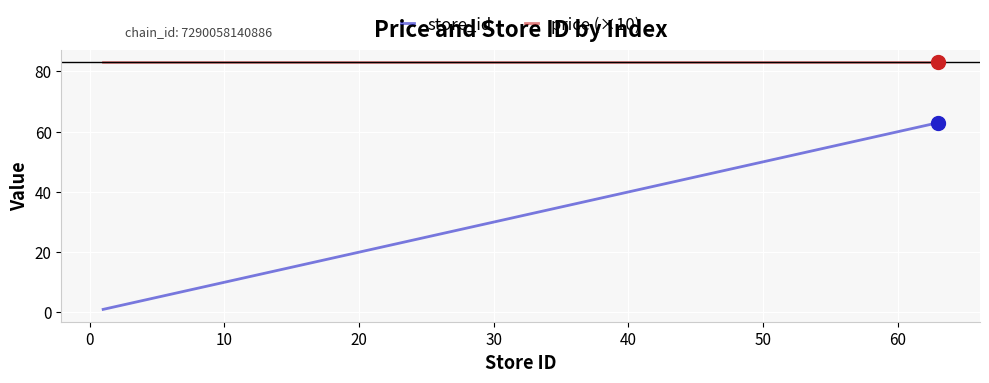

Rank the series by their maximum value, from highest to lowest.

price (×10), store_id